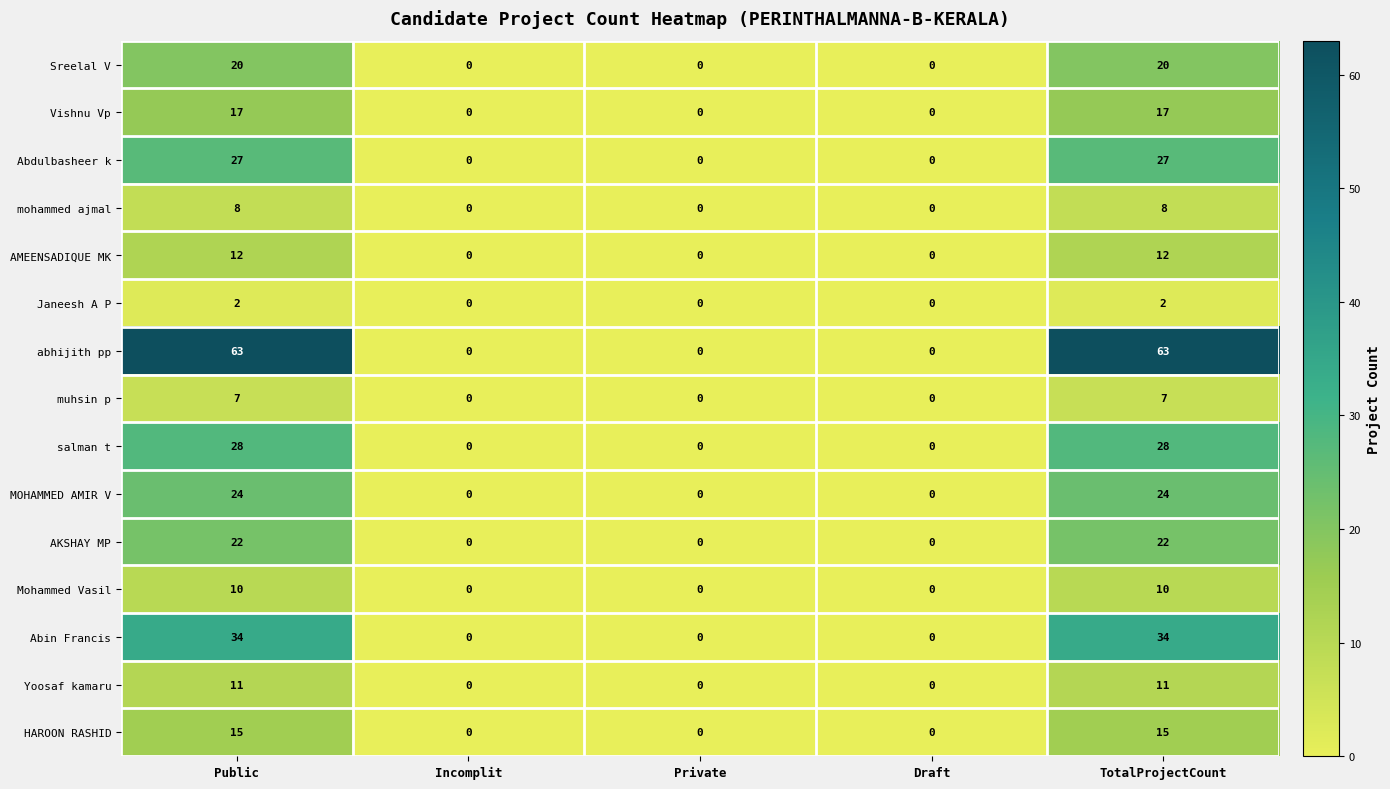

What is the maximum value for HAROON RASHID?

15